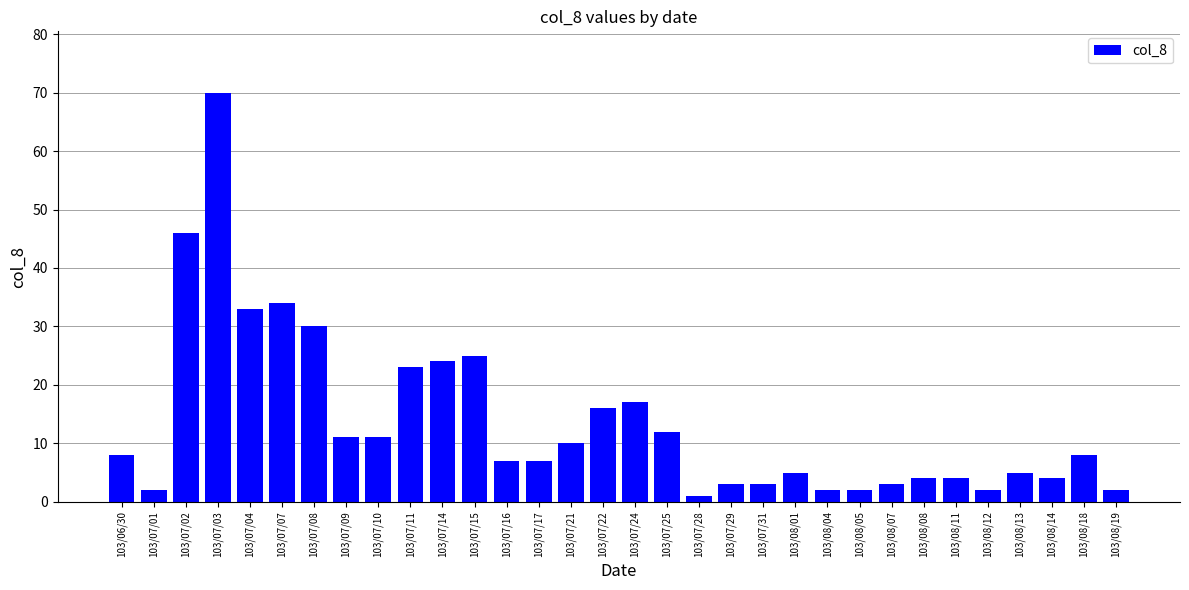

Which category has the lowest value across all series?

103/07/28